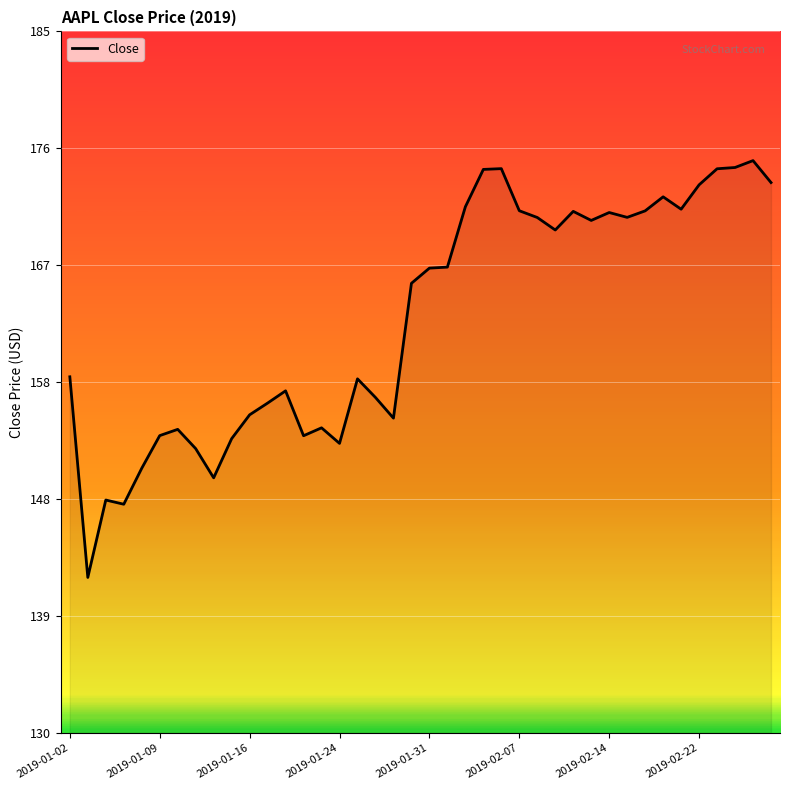

What is the minimum value shown in the chart?

142.2